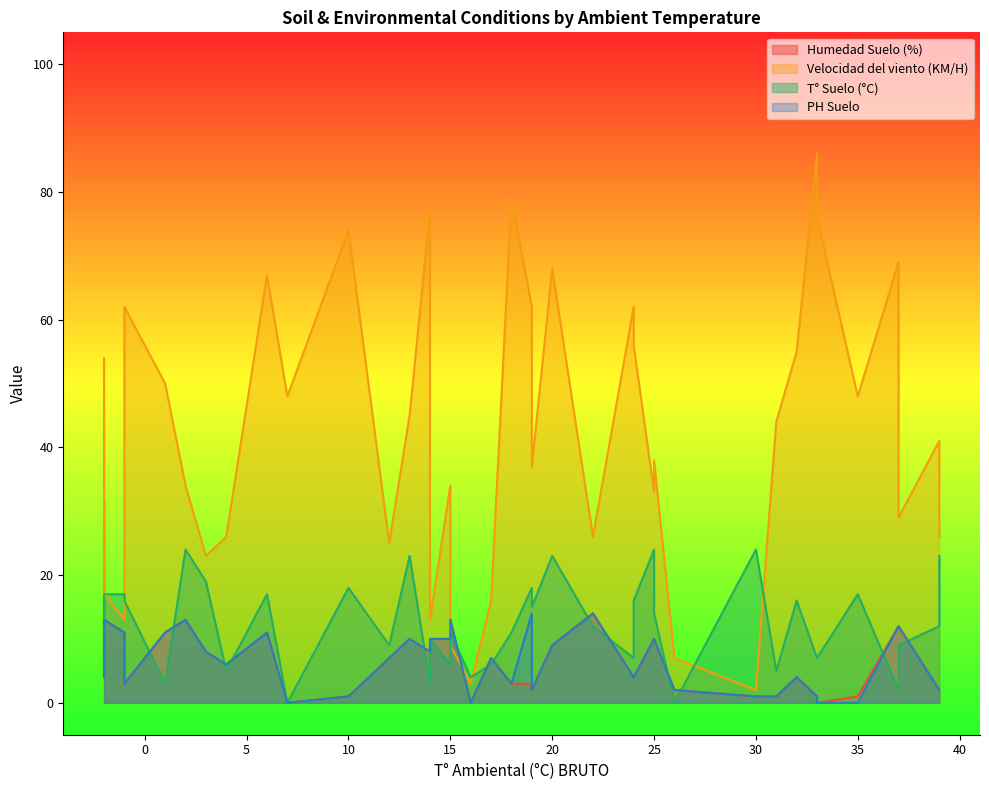

At which category is the sum across all series the highest?

20